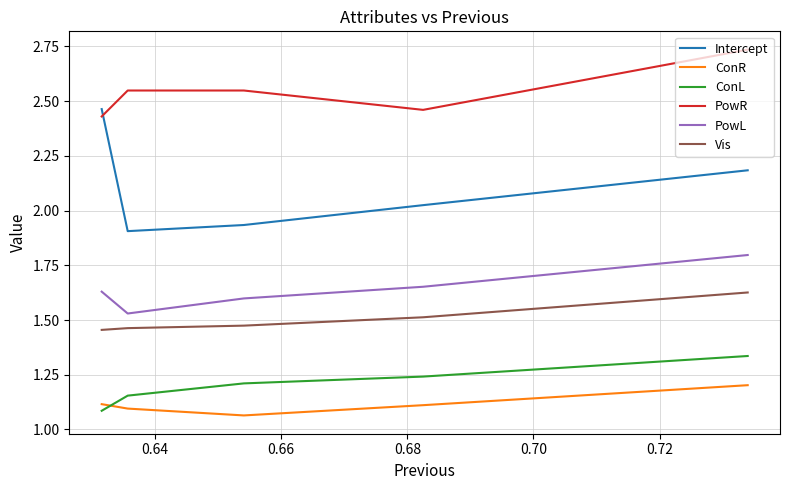

What is the sum of the PowL values at 0.70 and 0.68?

3.2